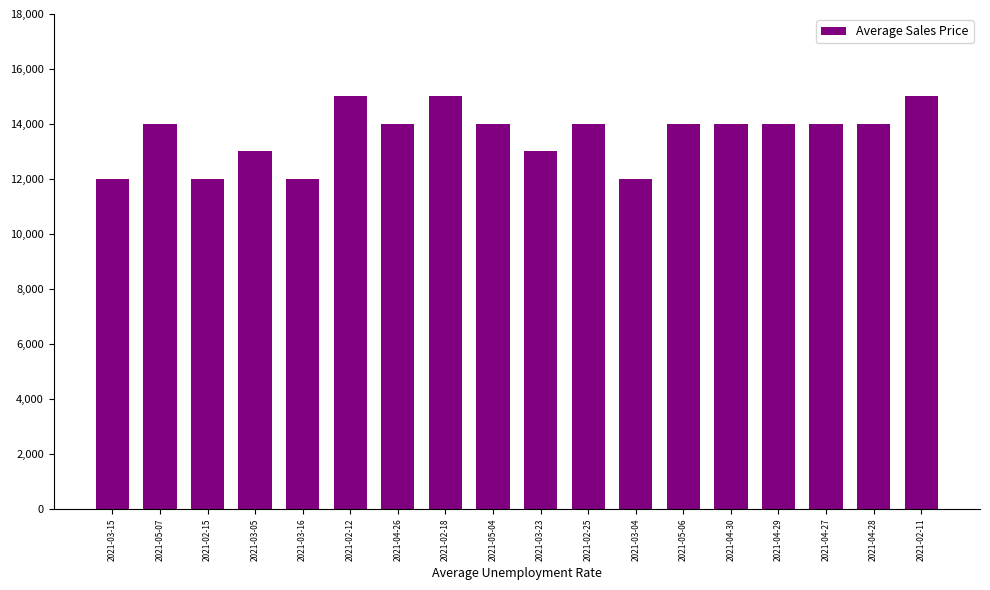

What is the label of the 3rd bar from the left?

2021-02-15